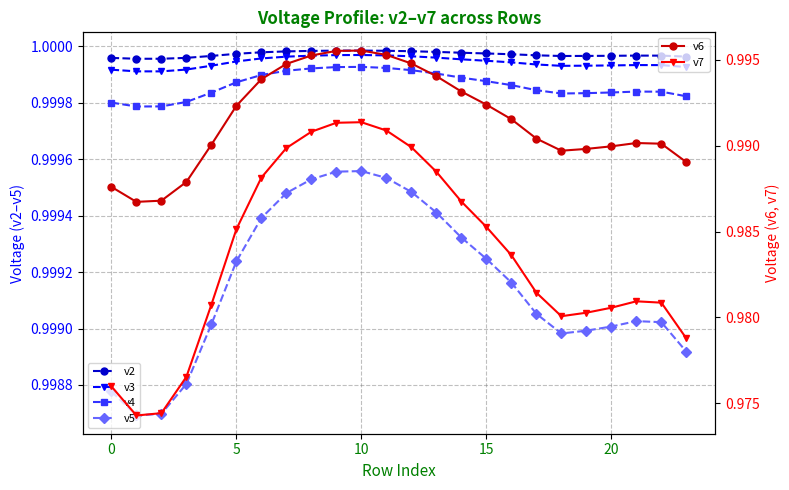

Does the chart have visible grid lines?

Yes